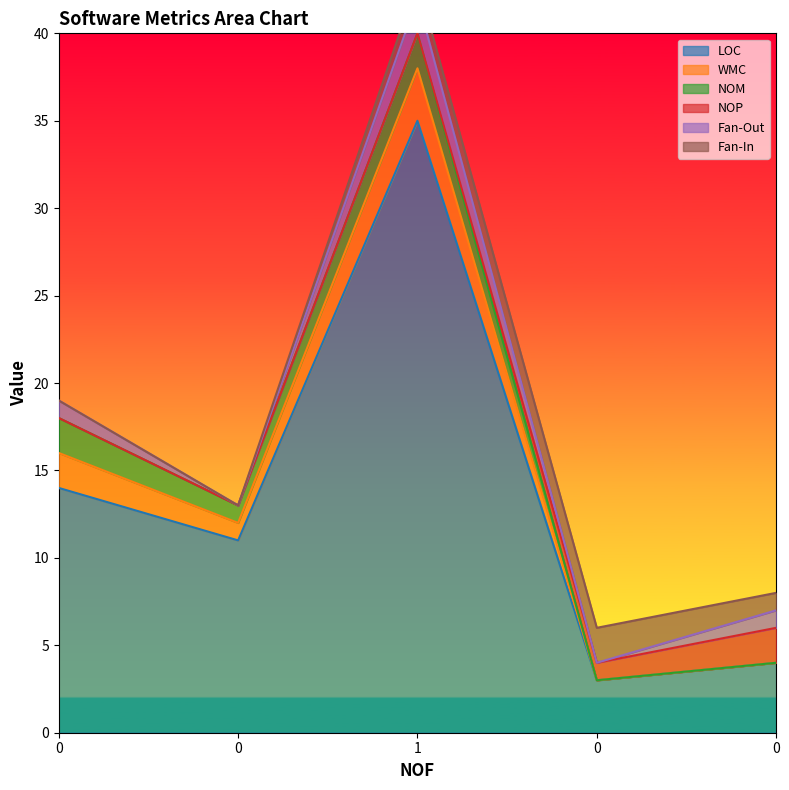

The LOC series shows 14 at 0. True or false?

True